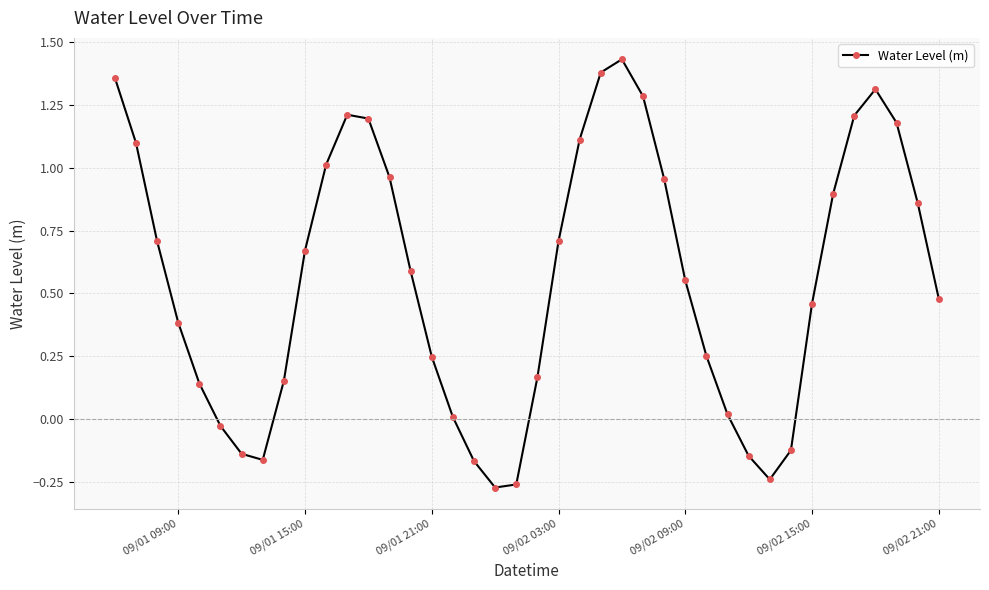

What is the value of the 37th point from the left?

1.3